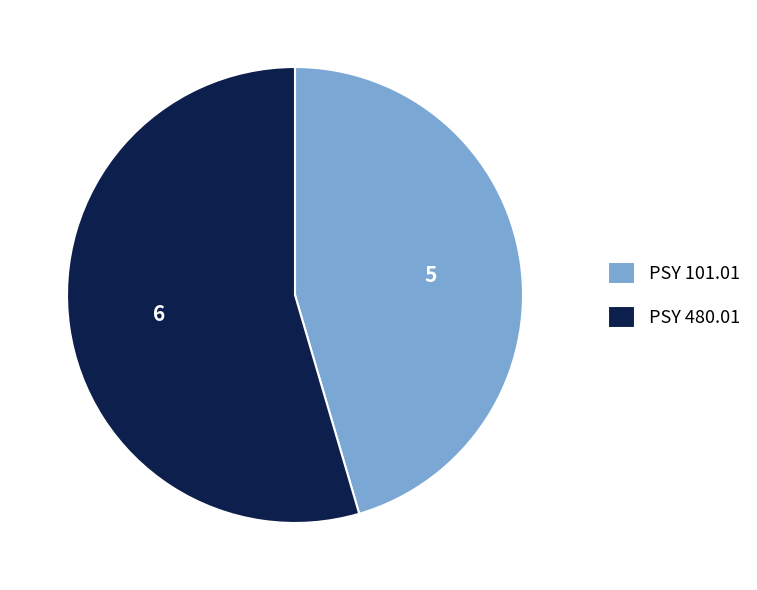

How many slices are in this pie chart?

2